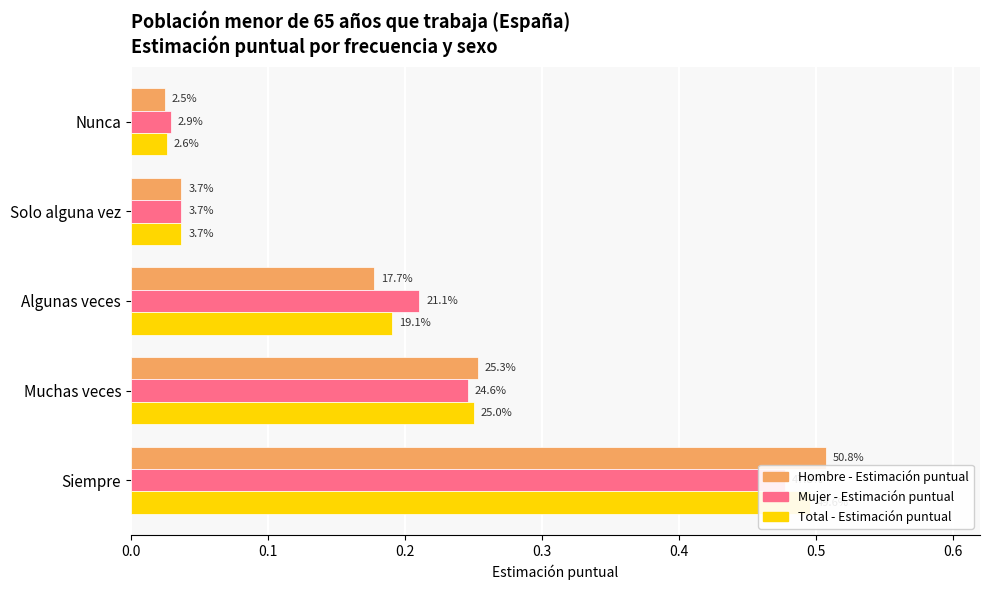

Rank the series at Muchas veces from highest to lowest value.

Hombre - Estimación puntual, Total - Estimación puntual, Mujer - Estimación puntual